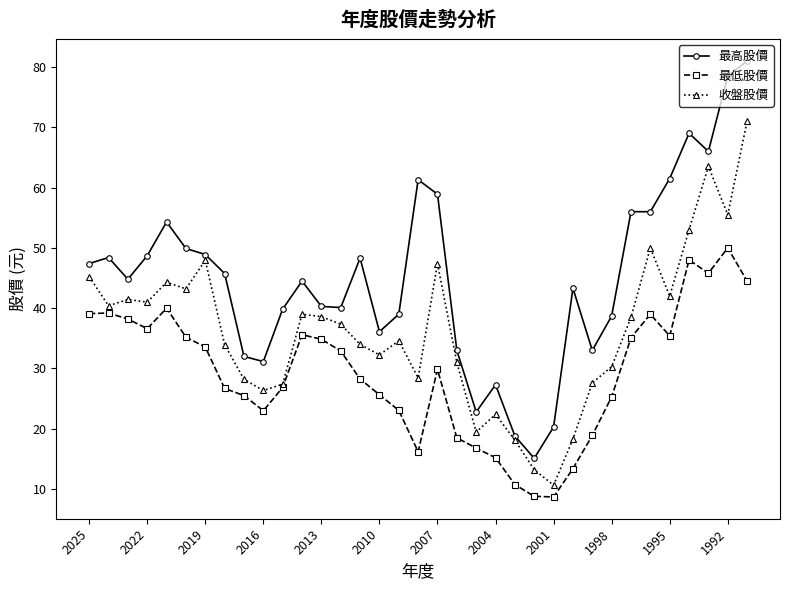

List the series in order of their peak value, highest first.

最高股價, 收盤股價, 最低股價